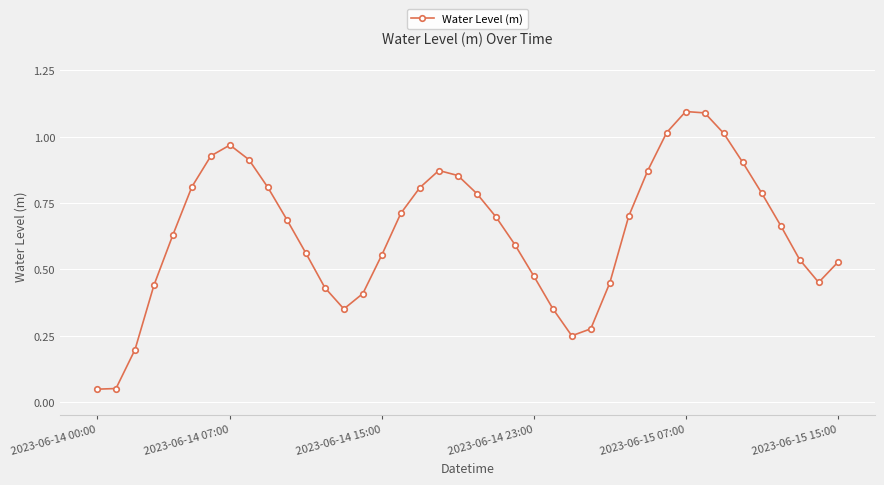

What is the maximum value shown in the chart?

1.1